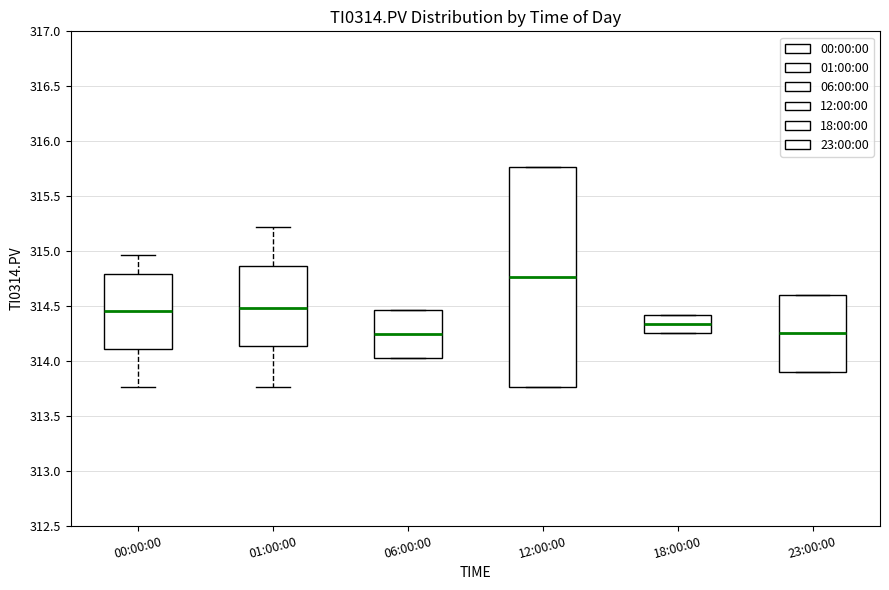

Reading left to right, read every box against the y-axis: the position of its median line, the range the box covers, and the ends of its whiskers. The values are not printed on the chart, so give them approximately, as read against the axis.

00:00:00: median 314.45, box 314.10 to 314.80, whiskers 313.75 to 314.95
01:00:00: median 314.50, box 314.15 to 314.85, whiskers 313.75 to 315.20
06:00:00: median 314.25, box 314.00 to 314.45, whiskers 314.00 to 314.45
12:00:00: median 314.75, box 313.75 to 315.75, whiskers 313.75 to 315.75
18:00:00: median 314.35, box 314.25 to 314.40, whiskers 314.25 to 314.40
23:00:00: median 314.25, box 313.90 to 314.60, whiskers 313.90 to 314.60